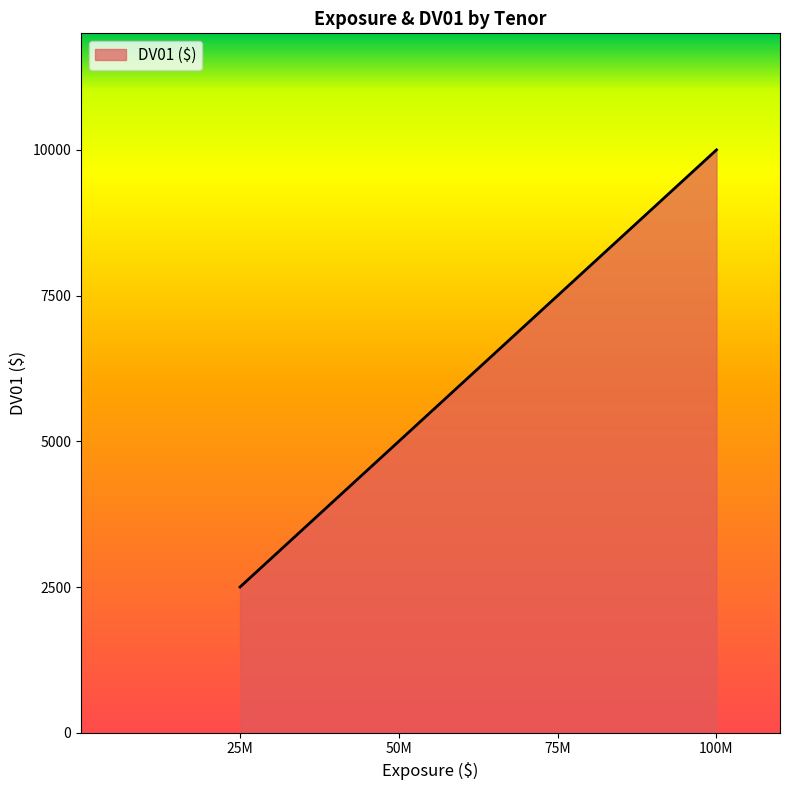

What is the greatest value displayed?

10000